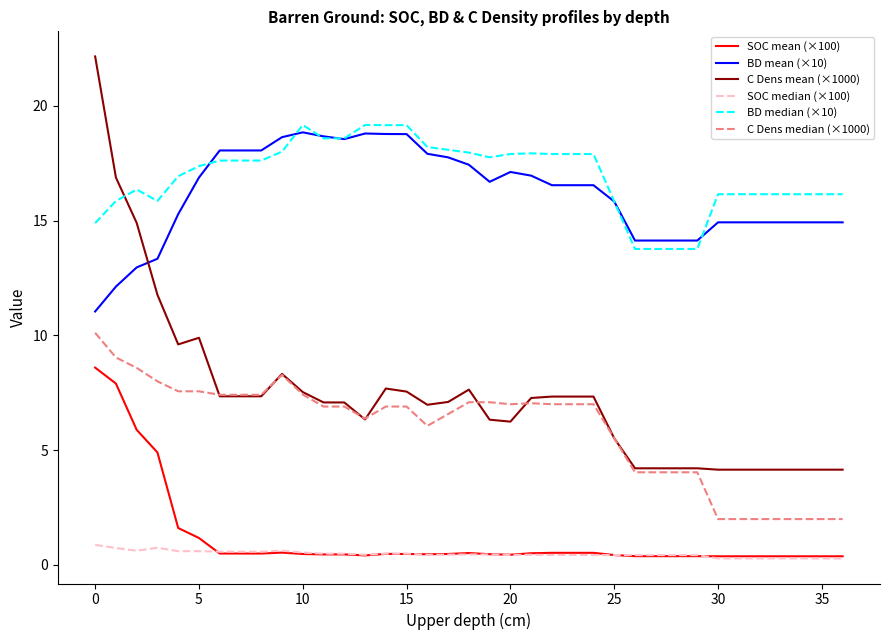

Which series has the widest spread of values?

C Dens mean (×1000)